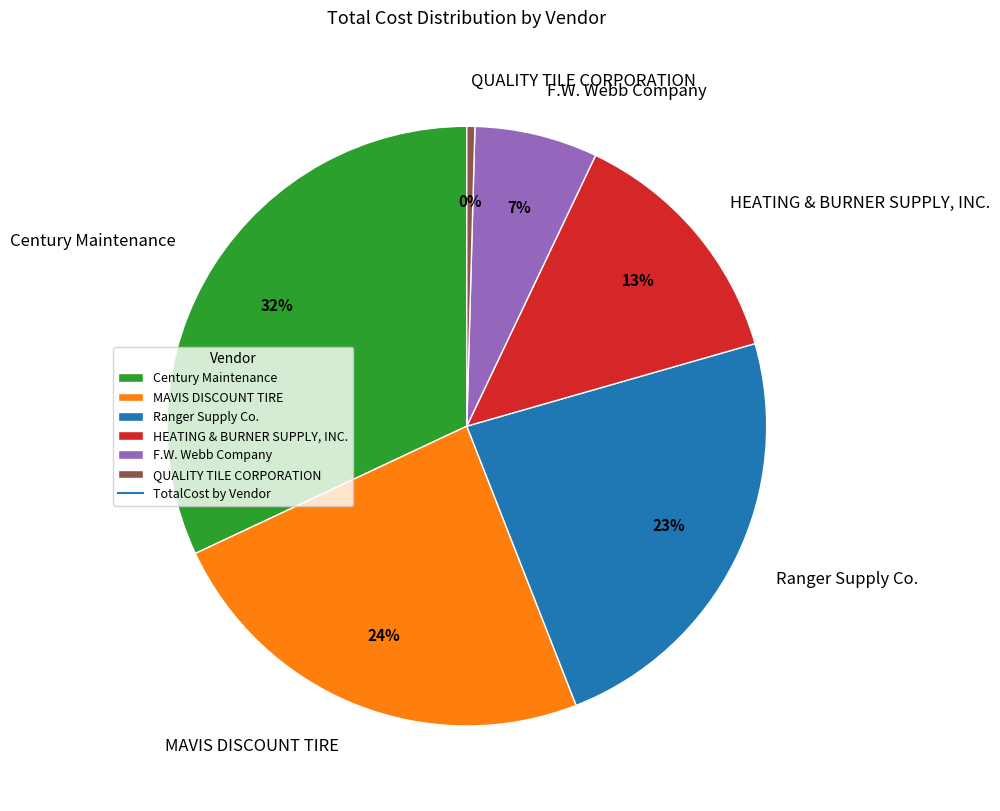

Rank the categories by value from lowest to highest.

QUALITY TILE CORPORATION, F.W. Webb Company, HEATING & BURNER SUPPLY, INC., Ranger Supply Co., MAVIS DISCOUNT TIRE, Century Maintenance